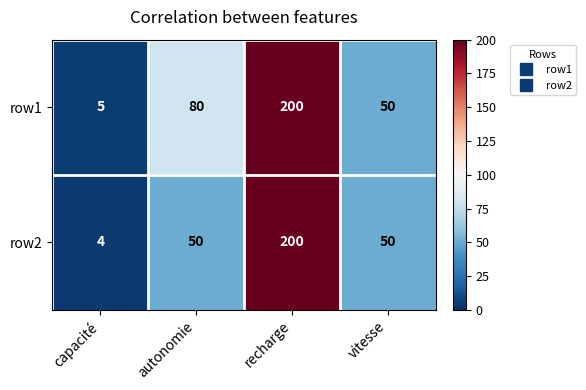

What is the difference between the maximum and second lowest values in the row2 series?

150